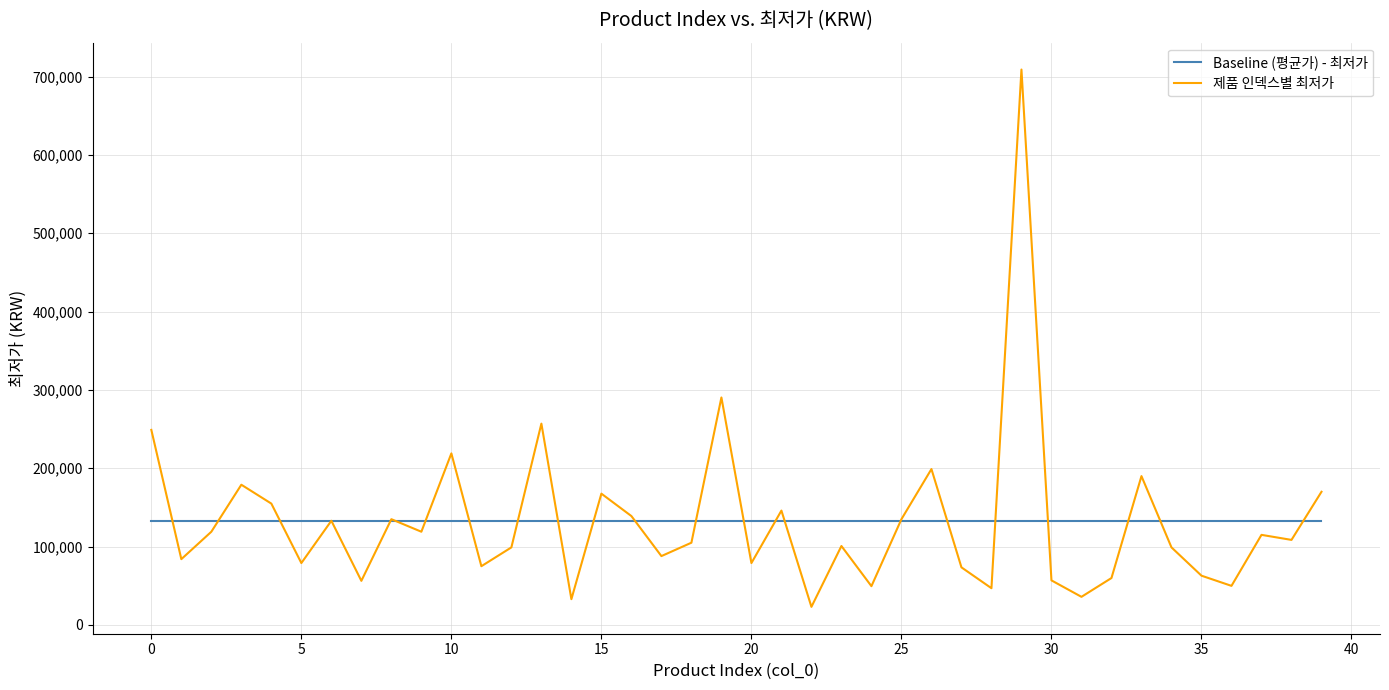

What are all the series names shown in the legend?

Baseline (평균가) - 최저가, 제품 인덱스별 최저가